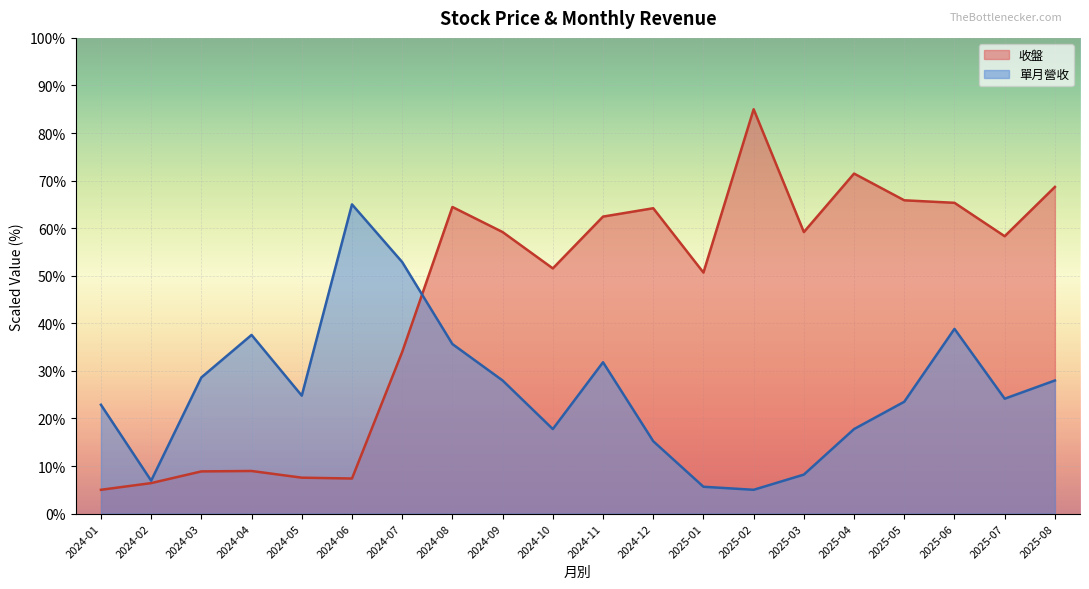

Which has a higher value, 2025-01 or 2025-06?

2025-06